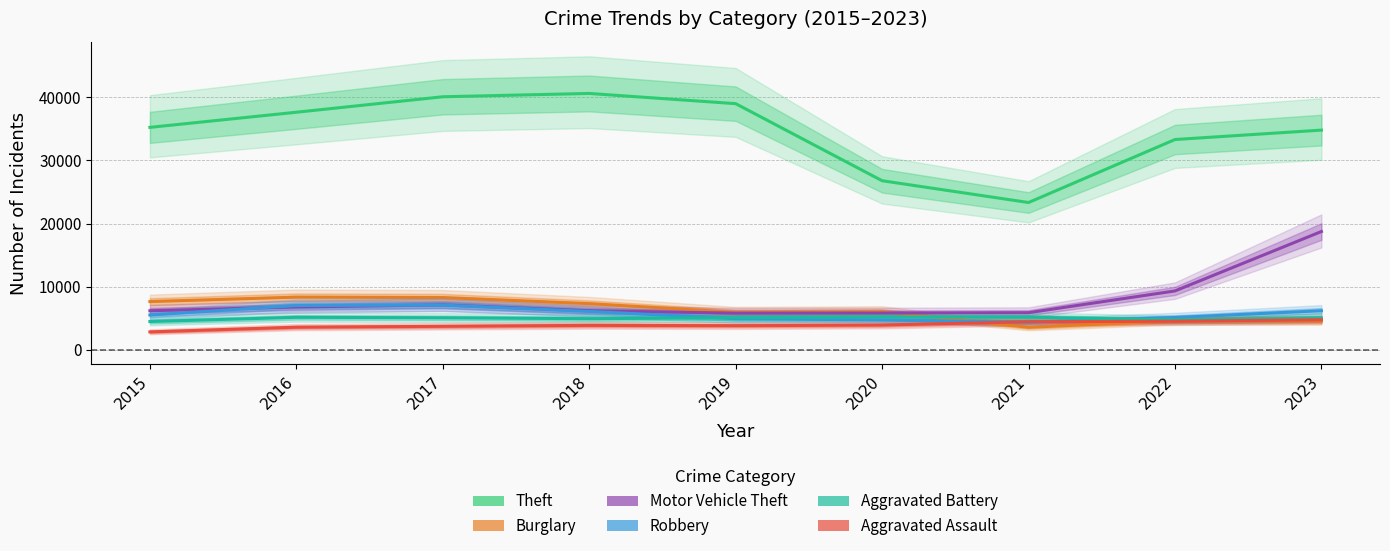

What is the difference between the highest and lowest values at 2018?

36758